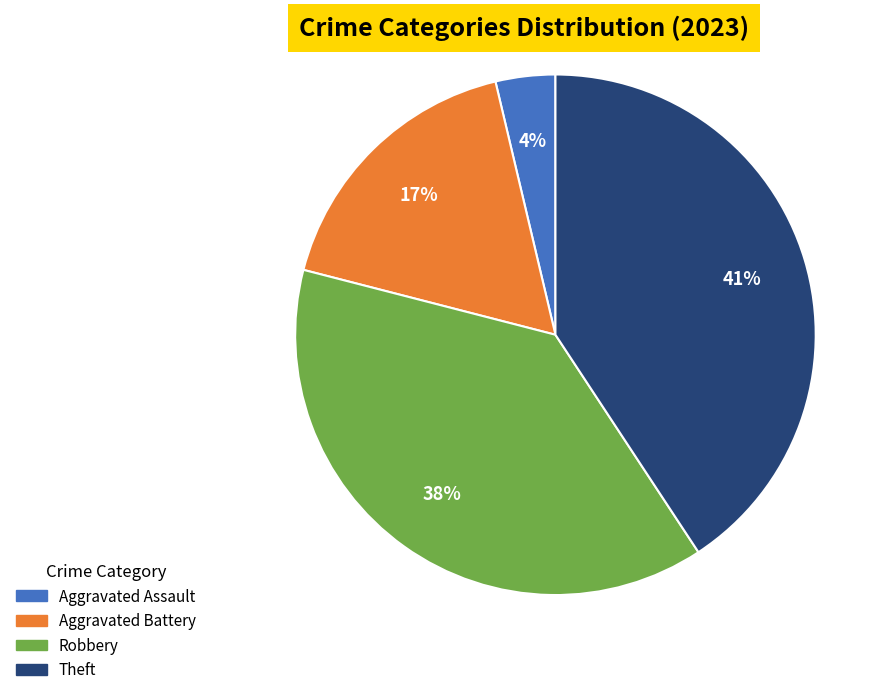

What is the largest slice in the pie chart?

Theft